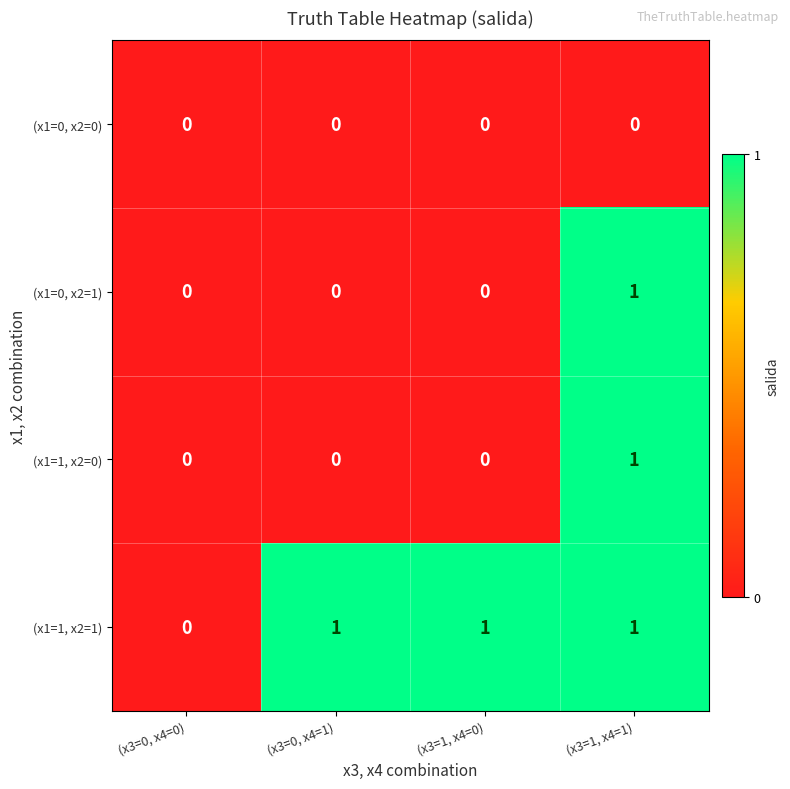

Reading left to right, extract all data points from this chart.

(x1=0, x2=0): (x3=0, x4=0)=0	(x3=0, x4=1)=0	(x3=1, x4=0)=0	(x3=1, x4=1)=0
(x1=0, x2=1): (x3=0, x4=0)=0	(x3=0, x4=1)=0	(x3=1, x4=0)=0	(x3=1, x4=1)=1
(x1=1, x2=0): (x3=0, x4=0)=0	(x3=0, x4=1)=0	(x3=1, x4=0)=0	(x3=1, x4=1)=1
(x1=1, x2=1): (x3=0, x4=0)=0	(x3=0, x4=1)=1	(x3=1, x4=0)=1	(x3=1, x4=1)=1